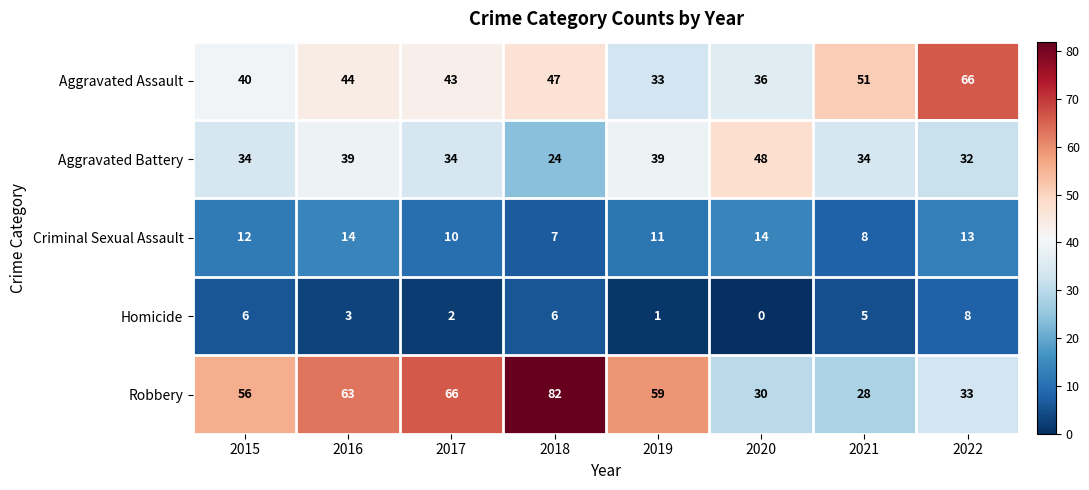

Which category has the lowest value across all series?

2020